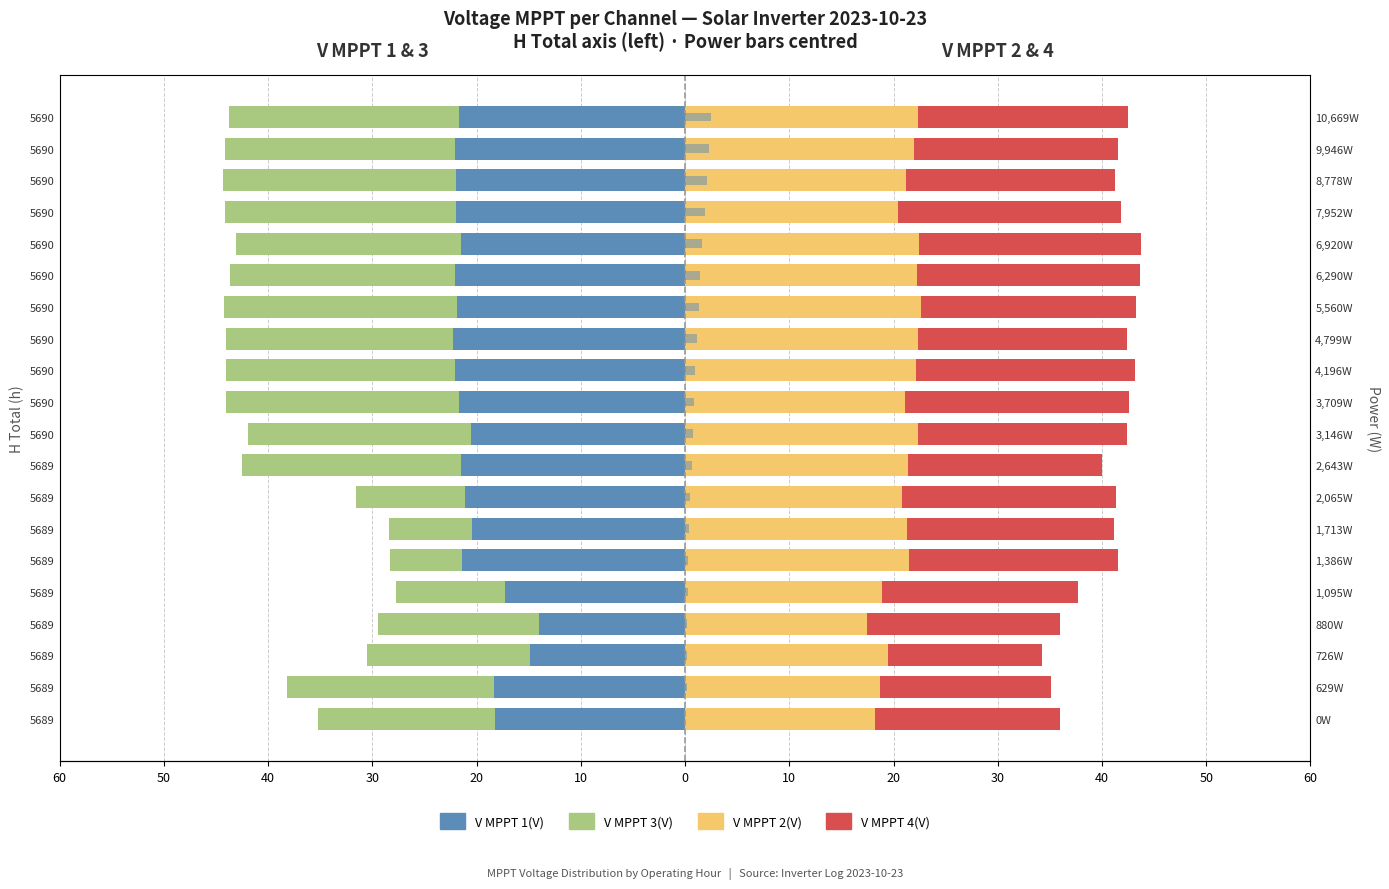

Reading left to right, extract all data points from this chart.

V MPPT 1(V): -18.2	-18.4	-14.9	-14.0	-17.3	-21.4	-20.4	-21.1	-21.5	-20.5	-21.7	-22.0	-22.2	-21.8	-22.1	-21.5	-21.9	-22.0	-22.1	-21.7
V MPPT 3(V): -17.0	-19.8	-15.6	-15.5	-10.5	-6.9	-7.9	-10.5	-21.0	-21.4	-22.4	-22.0	-21.8	-22.4	-21.6	-21.6	-22.2	-22.3	-22.1	-22.1
V MPPT 2(V): 18.2	18.7	19.4	17.4	18.9	21.5	21.3	20.8	21.4	22.3	21.1	22.2	22.3	22.6	22.2	22.4	20.4	21.2	22.0	22.4
V MPPT 4(V): 17.7	16.5	14.8	18.5	18.8	20.0	19.9	20.5	18.6	20.1	21.5	21.0	20.1	20.6	21.5	21.4	21.4	20.1	19.5	20.1